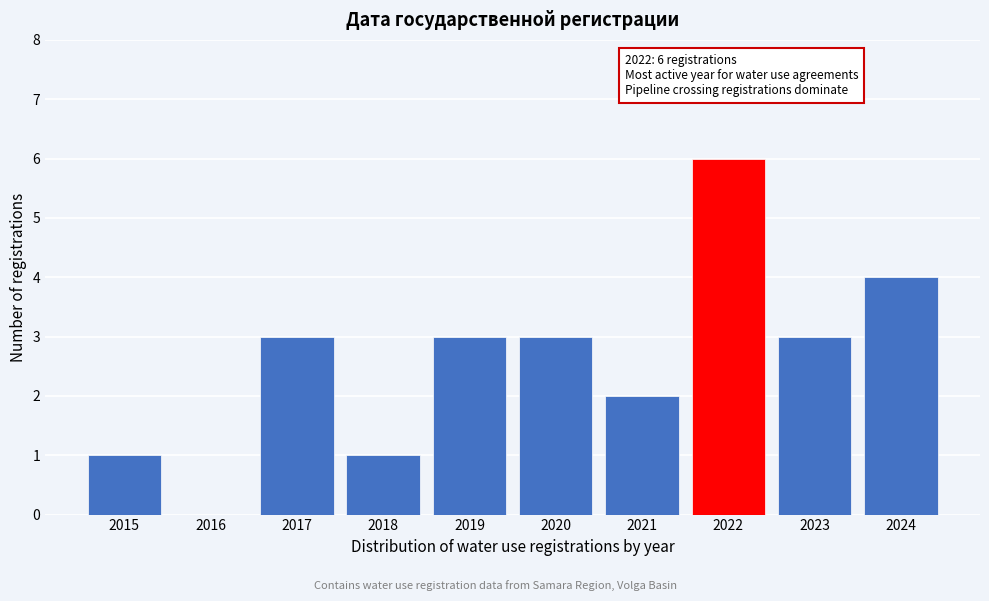

Reading left to right, transcribe all the data shown in this chart.

2015=1	2016=0	2017=3	2018=1	2019=3	2020=3	2021=2	2022=6	2023=3	2024=4